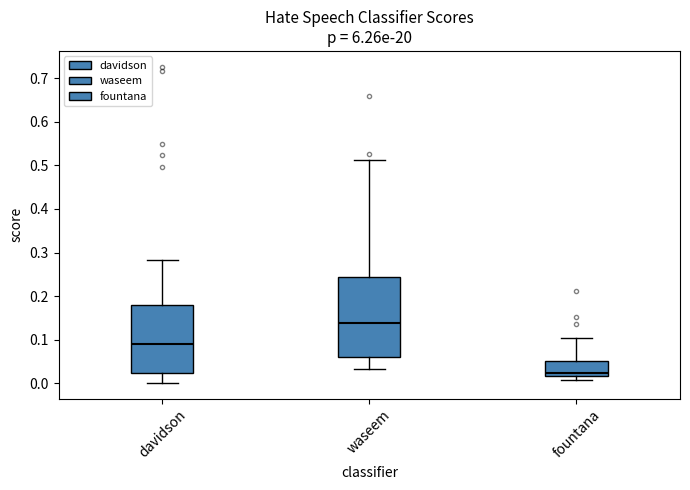

Where does the median line of the box for waseem sit on the y-axis? The values are not printed on the chart, so give them approximately, as read against the axis.

0.14